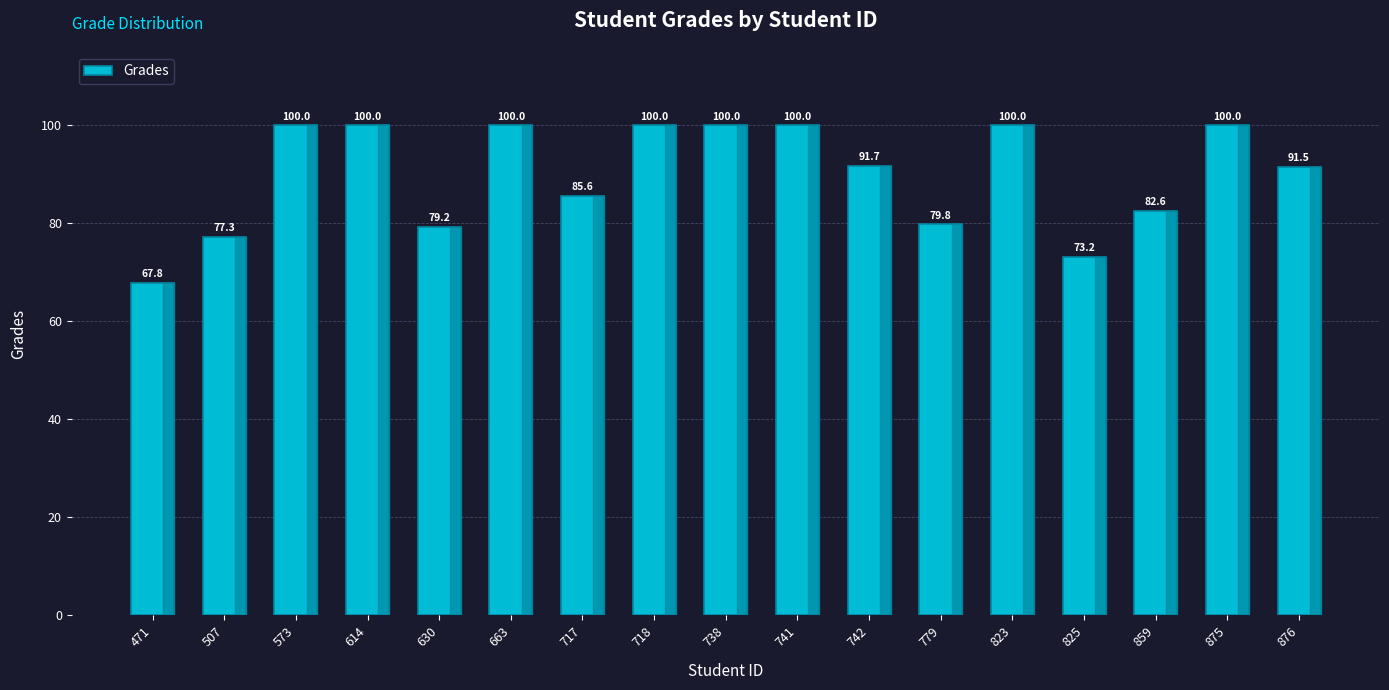

What is the value of the 7th bar from the left?

85.6